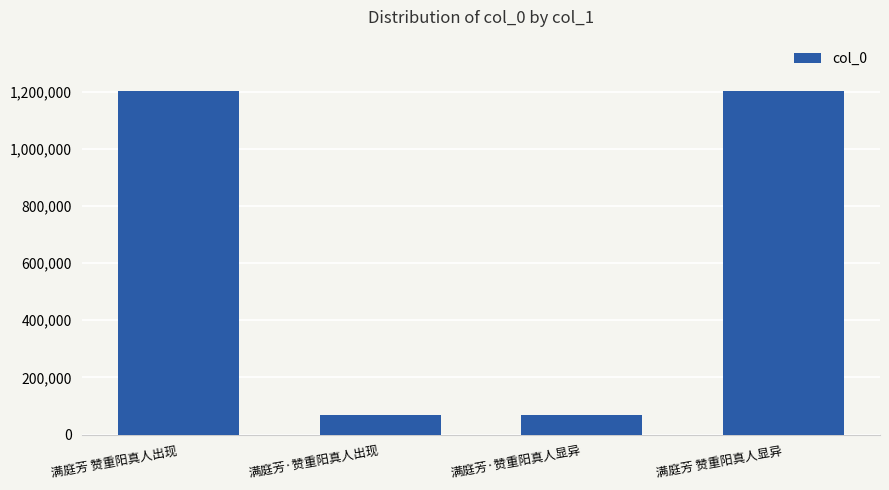

Between 满庭芳·赞重阳真人出现 and 满庭芳 赞重阳真人出现, which is larger?

满庭芳 赞重阳真人出现